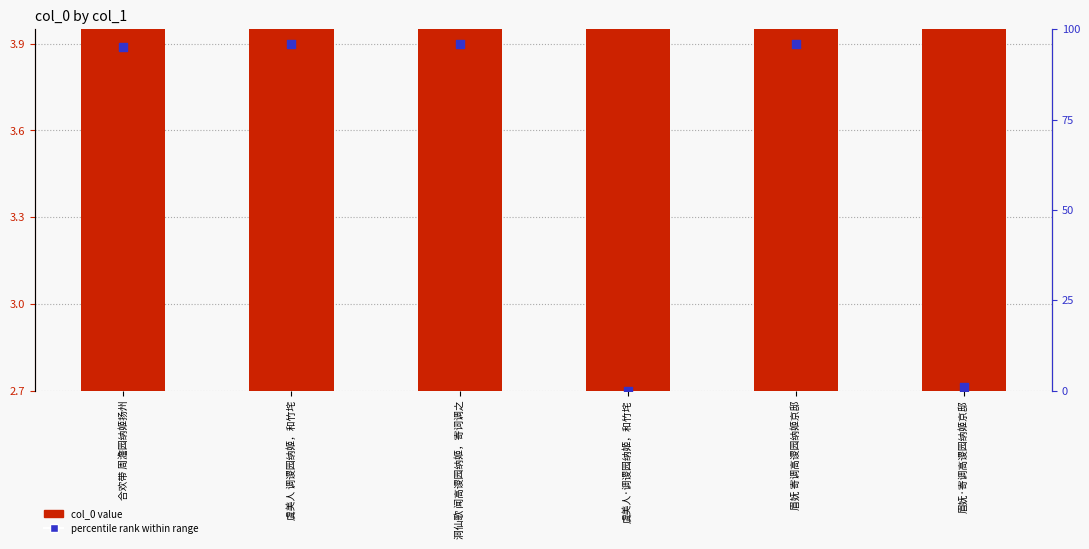

Which series reaches the maximum Y coordinate?

percentile rank within range